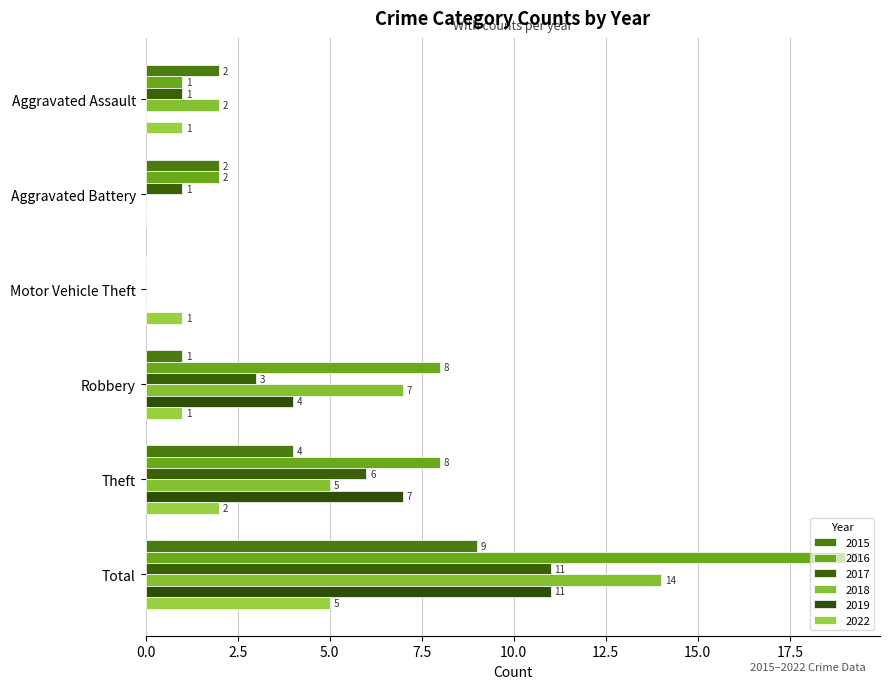

At how many categories does at least one series exceed 7?

3